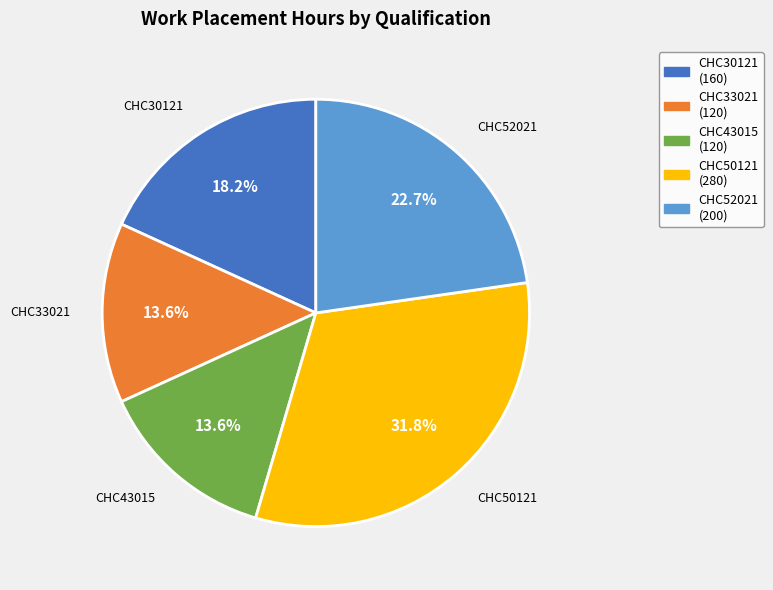

The CHC43015 slice represents 14% of the pie. True or false?

True